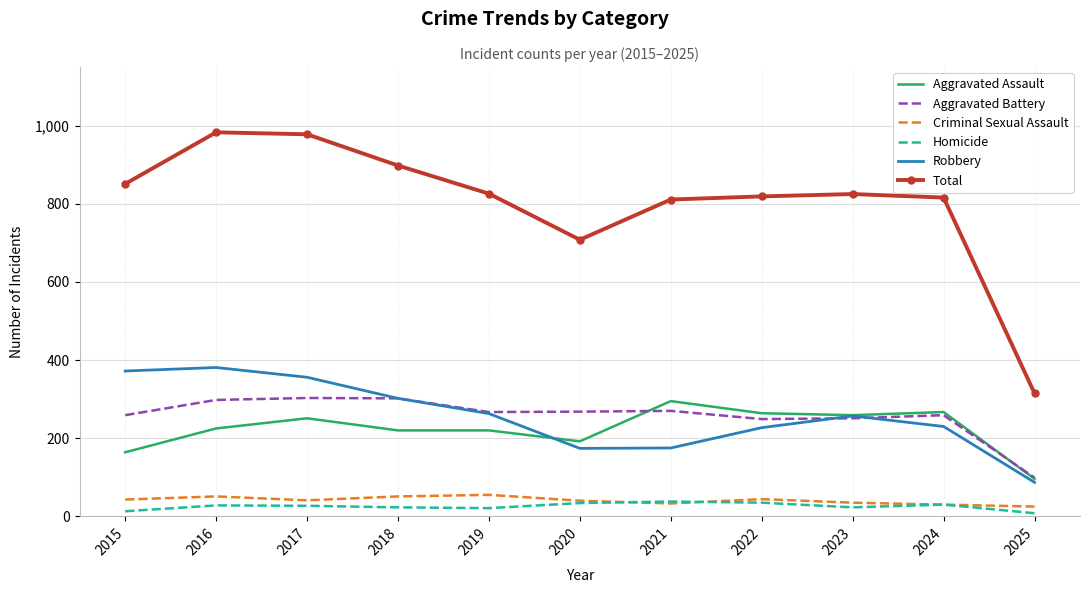

After their last crossing, which series has the higher values: Homicide or Criminal Sexual Assault?

Criminal Sexual Assault